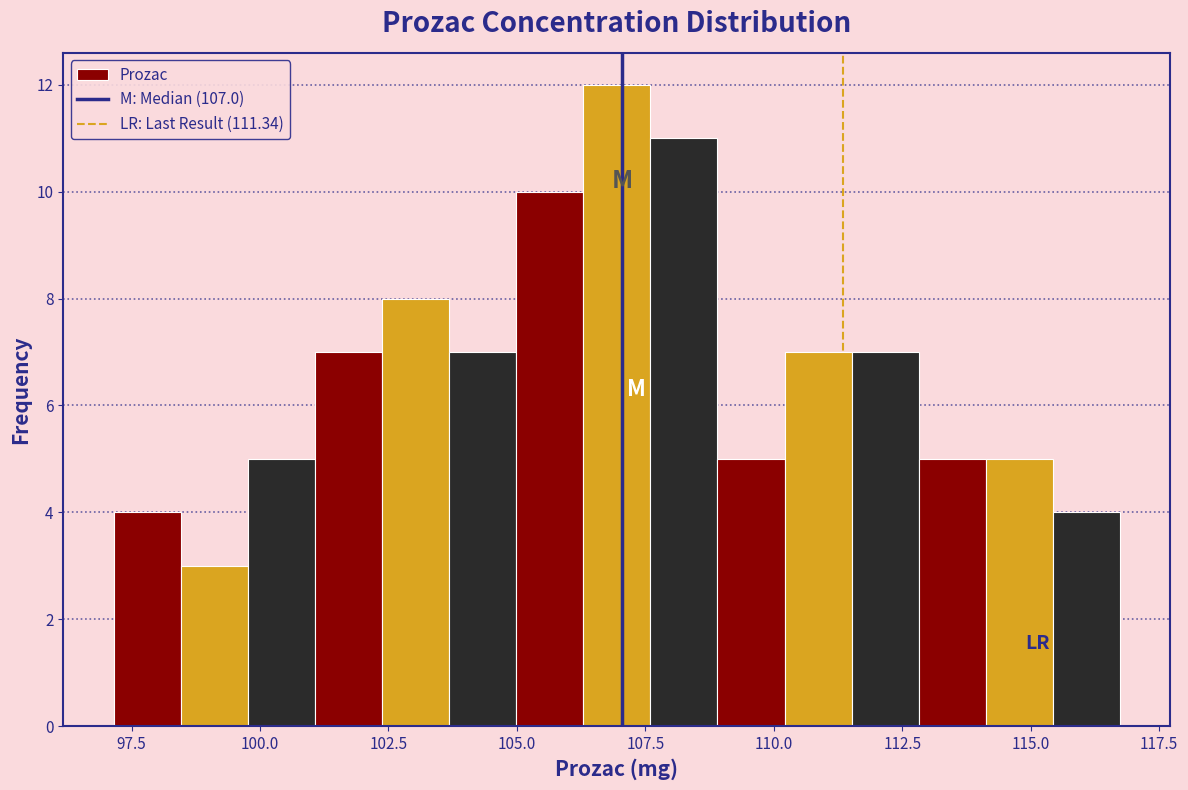

Read against the x-axis, roughly where is the centre of the tallest bar?

107.0